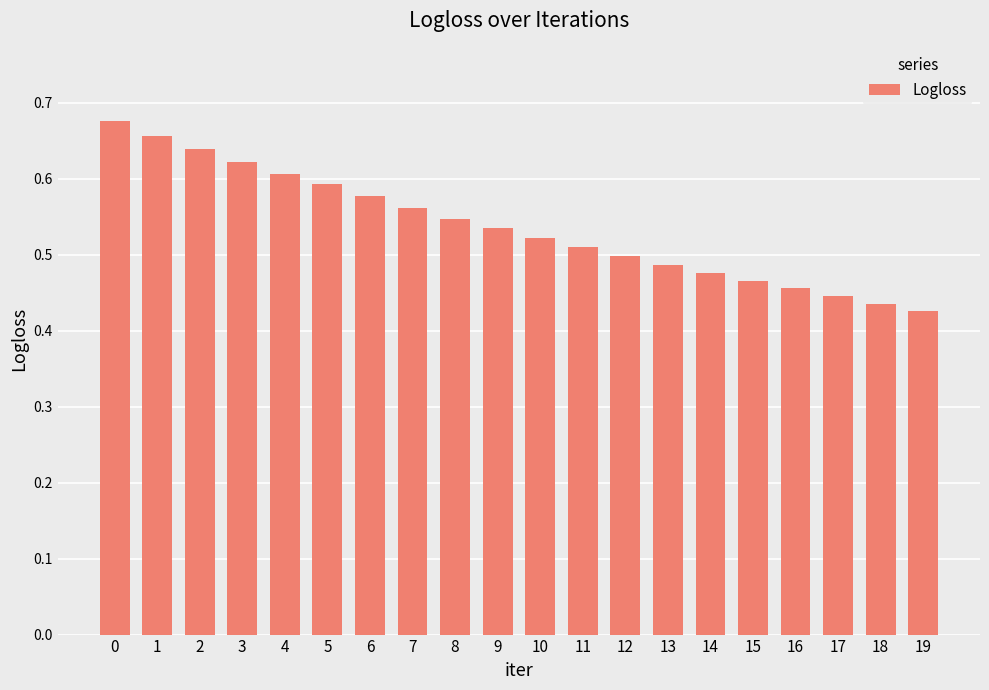

What is the difference between the values at 19 and 7?

0.1